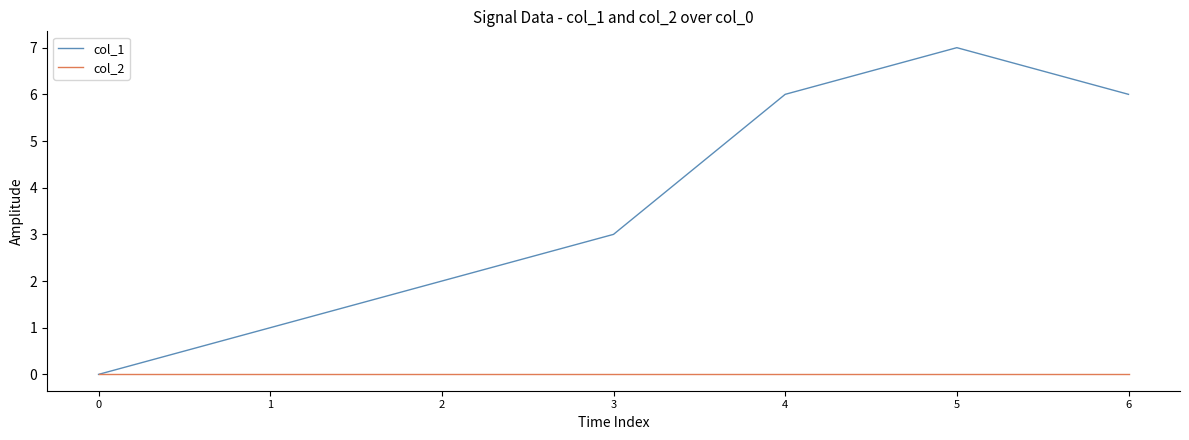

At which category is the sum across all series the highest?

5